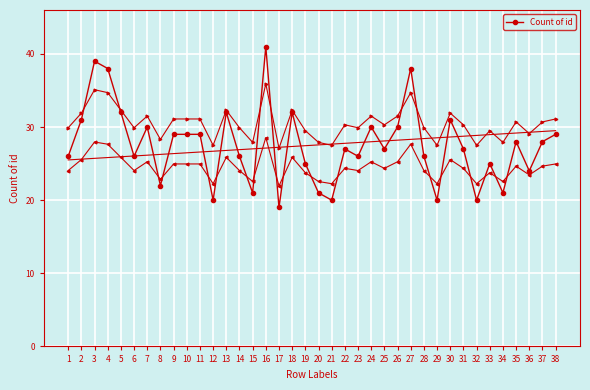

Reading left to right, what are all the values shown in this chart?

26	31	39	38	32	26	30	22	29	29	29	20	32	26	21	41	19	32	25	21	20	27	26	30	27	30	38	26	20	31	27	20	25	21	28	24	28	29